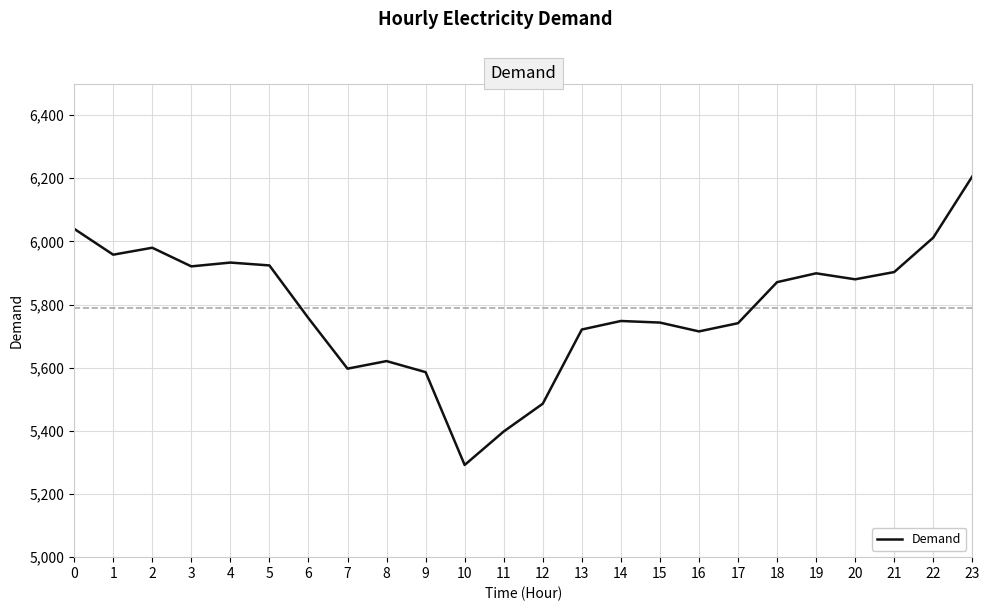

At which category does the chart reach its minimum across all series?

10